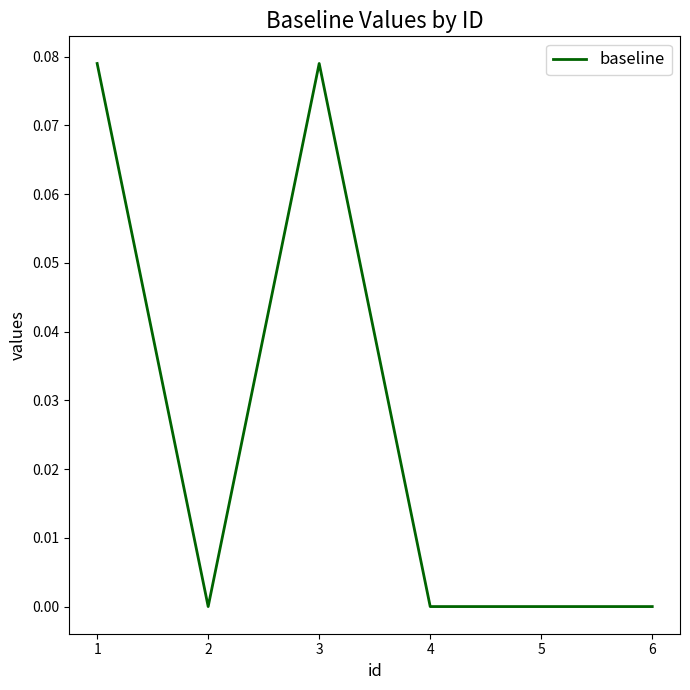

True or false: the data shows 0.0 at 5.

True